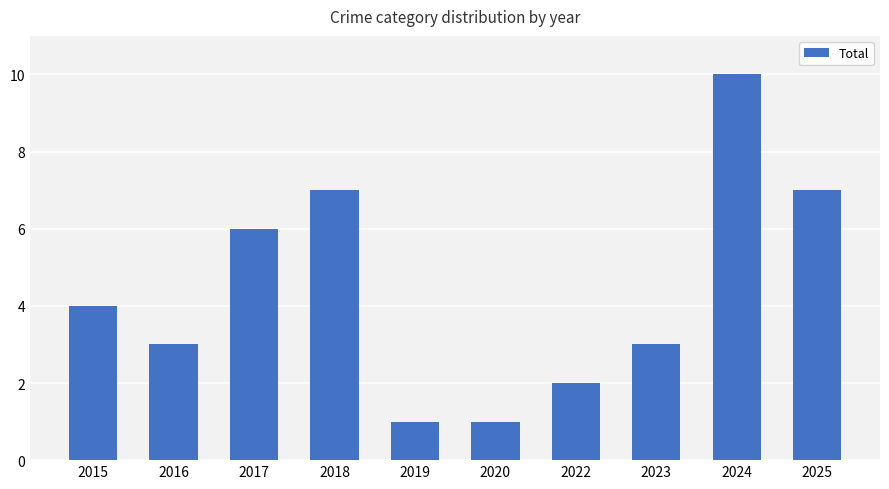

Reading left to right, what are all the values shown in this chart?

4	3	6	7	1	1	2	3	10	7